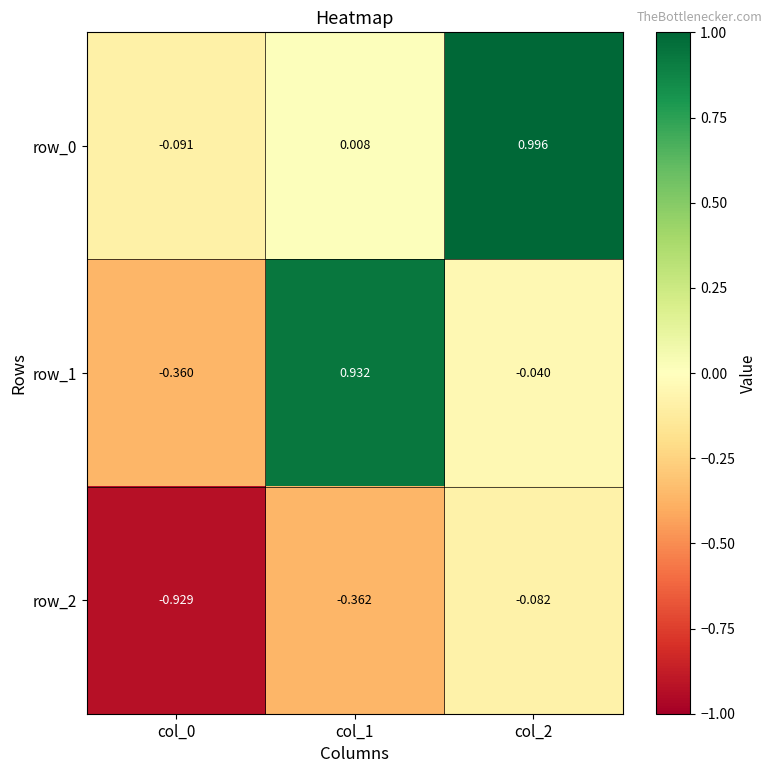

Is the value of row_2 at col_2 greater than the value of row_1 at col_0?

Yes